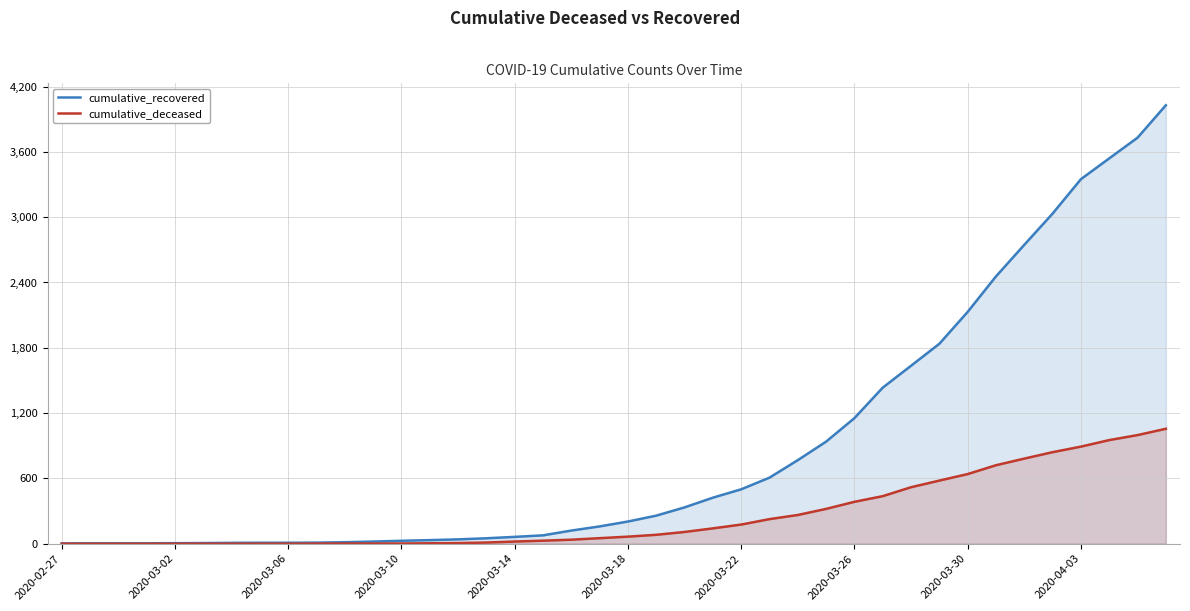

The value of cumulative_recovered at 25 is 607. True or false?

True